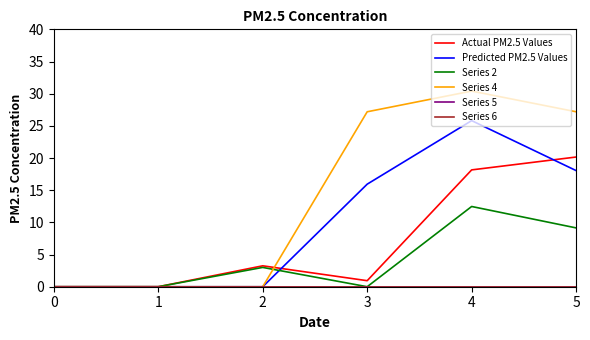

True or false: Series 2 and Actual PM2.5 Values intersect in this chart.

False